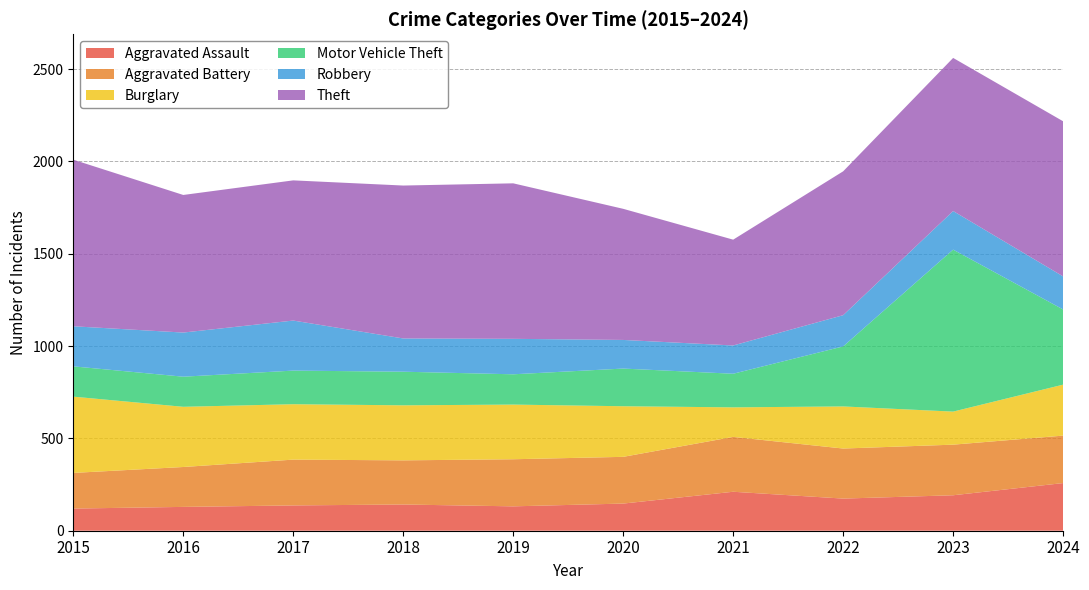

Reading left to right, list all the values displayed in this chart.

Aggravated Assault: 2015=120	2016=129	2017=137	2018=142	2019=132	2020=147	2021=211	2022=174	2023=192	2024=258
Aggravated Battery: 2015=193	2016=216	2017=248	2018=239	2019=255	2020=253	2021=297	2022=271	2023=274	2024=257
Burglary: 2015=413	2016=326	2017=300	2018=298	2019=296	2020=274	2021=160	2022=228	2023=179	2024=276
Motor Vehicle Theft: 2015=164	2016=163	2017=182	2018=182	2019=164	2020=204	2021=182	2022=325	2023=877	2024=407
Robbery: 2015=217	2016=239	2017=271	2018=180	2019=192	2020=155	2021=153	2022=169	2023=209	2024=179
Theft: 2015=902	2016=745	2017=759	2018=828	2019=842	2020=710	2021=573	2022=779	2023=829	2024=840